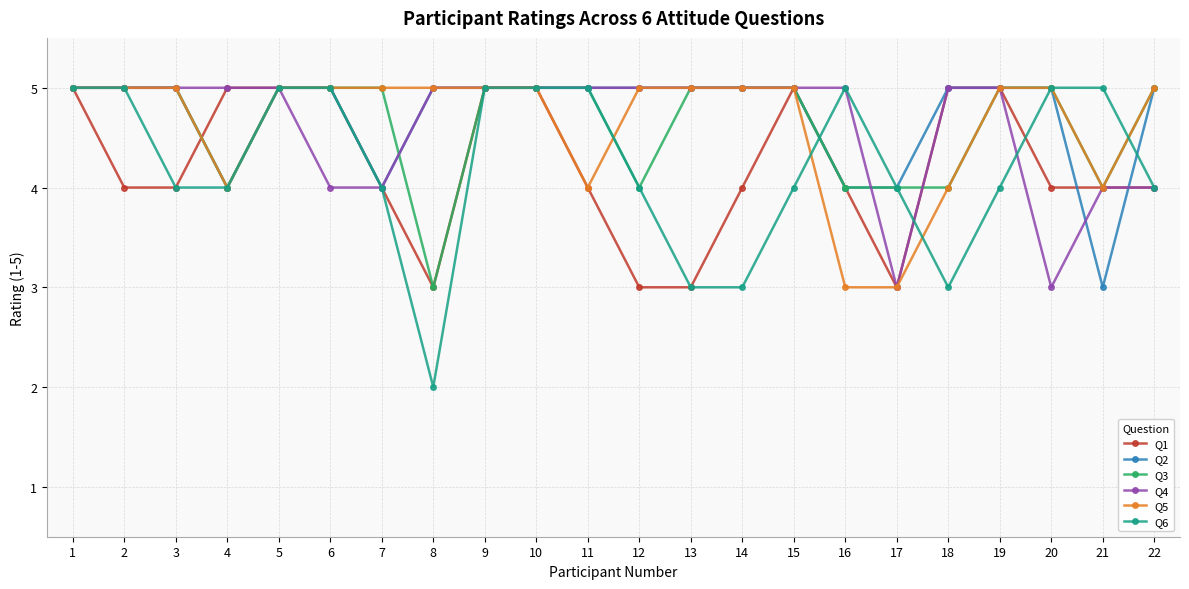

Which series changed the most between 10 and 19?

Q6